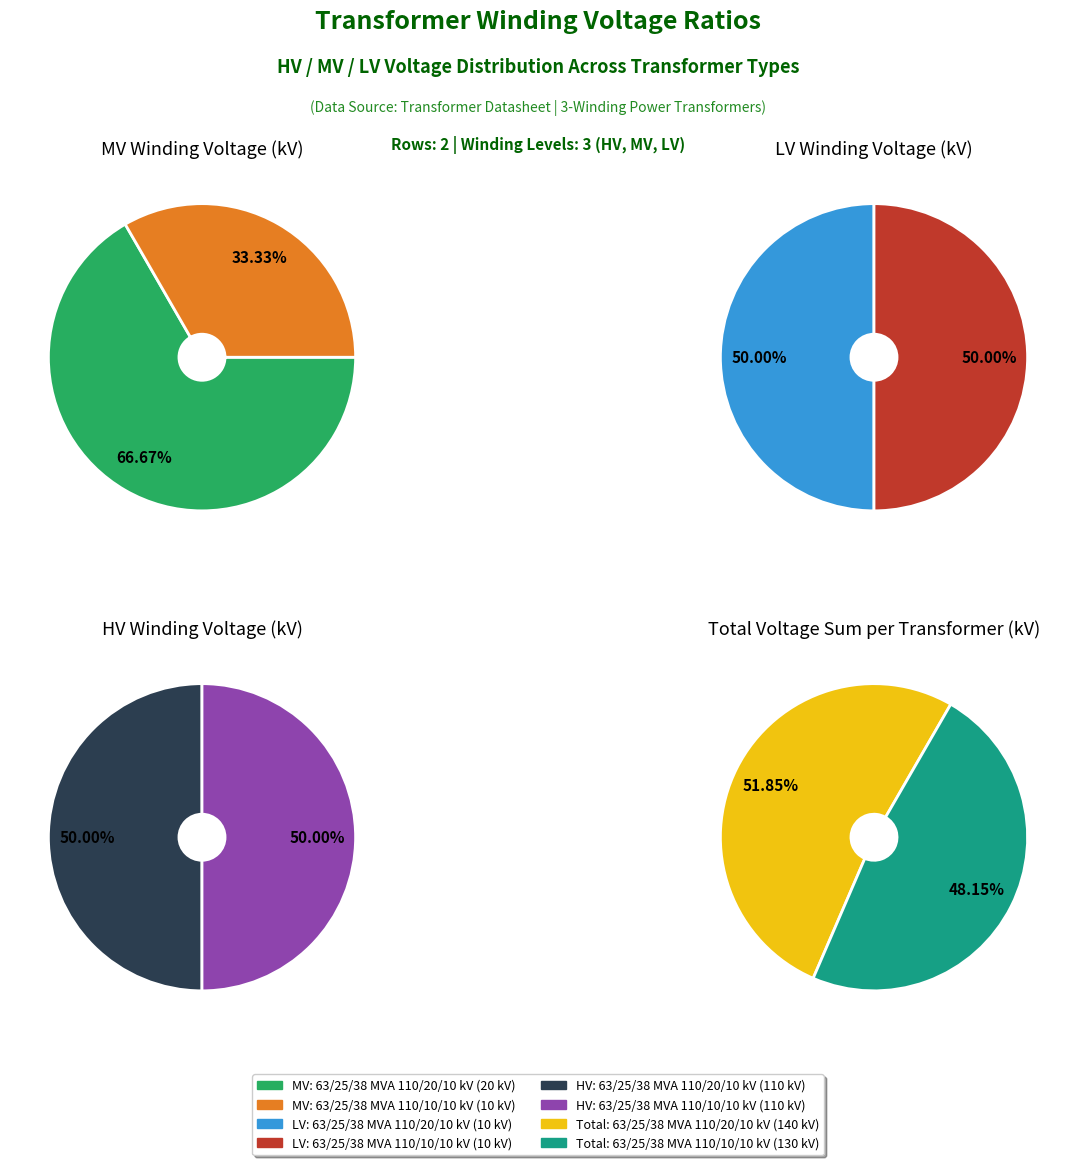

What percentage is the values_mv slice, to the nearest percent?

67%